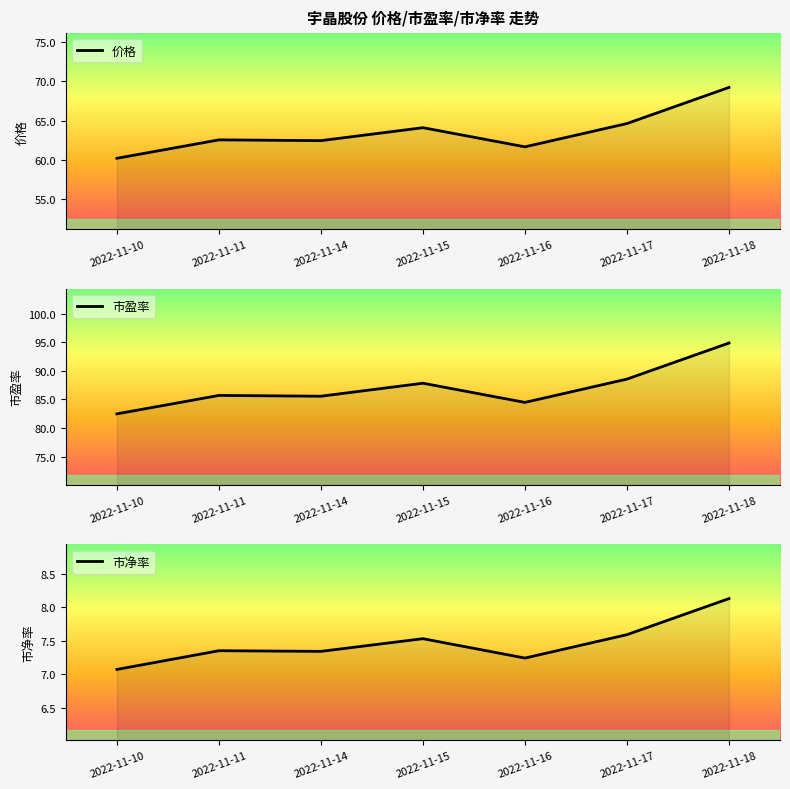

Does the chart display data point markers on the line(s)?

No